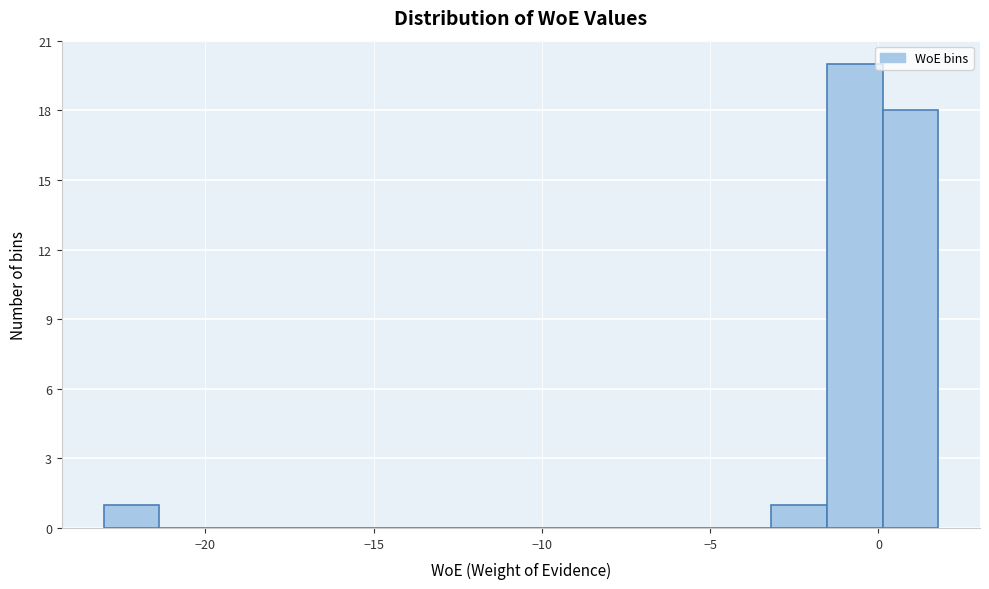

Around what value on the x-axis is the tallest bar? Give the approximate position of its centre, as read against the axis.

-0.5